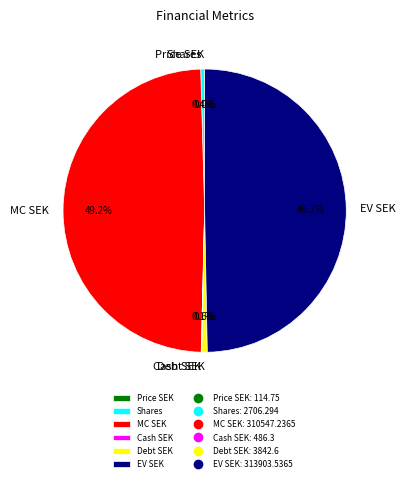

Which category has the biggest portion of the pie?

EV SEK